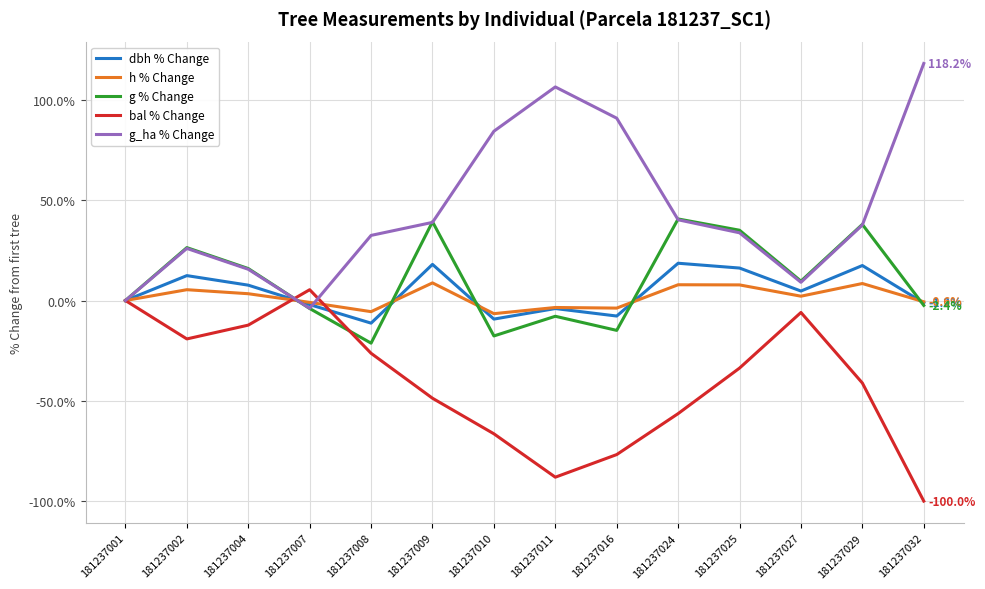

What is the approximate value of g_ha % Change at 181237002?

26.0